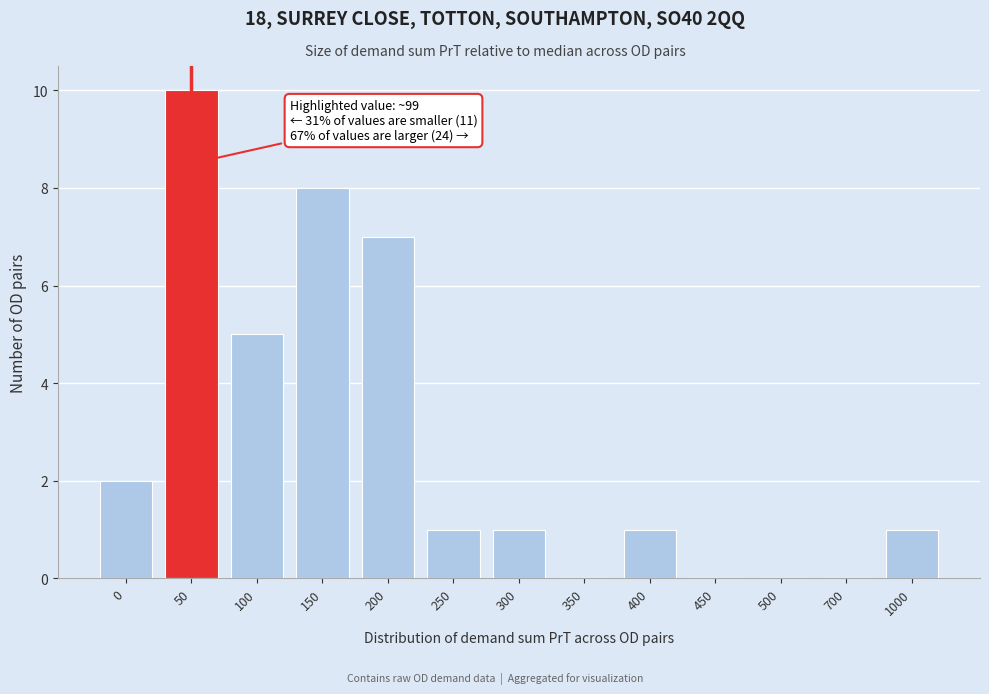

Reading left to right, transcribe all the data shown in this chart.

0=2	50=10	100=5	150=8	200=7	250=1	300=1	350=0	400=1	450=0	500=0	700=0	1000=1